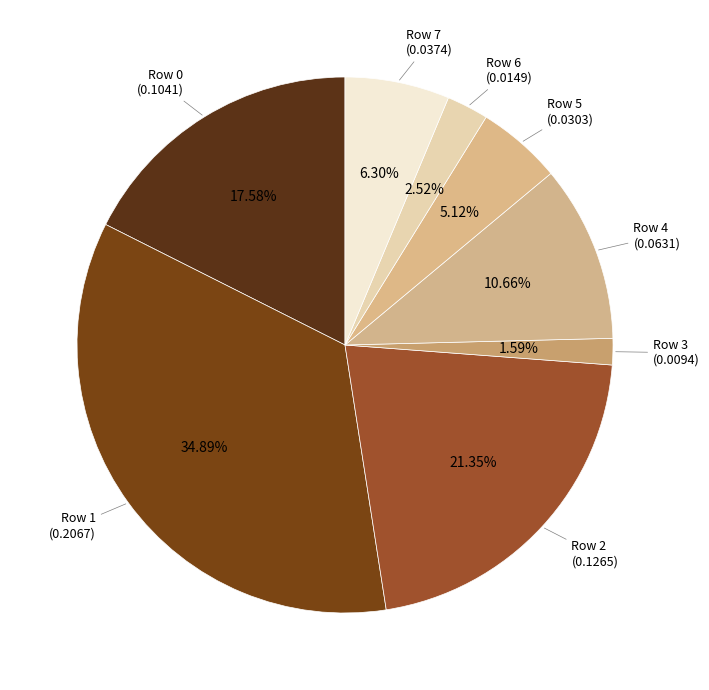

Count the number of slices in the pie.

8